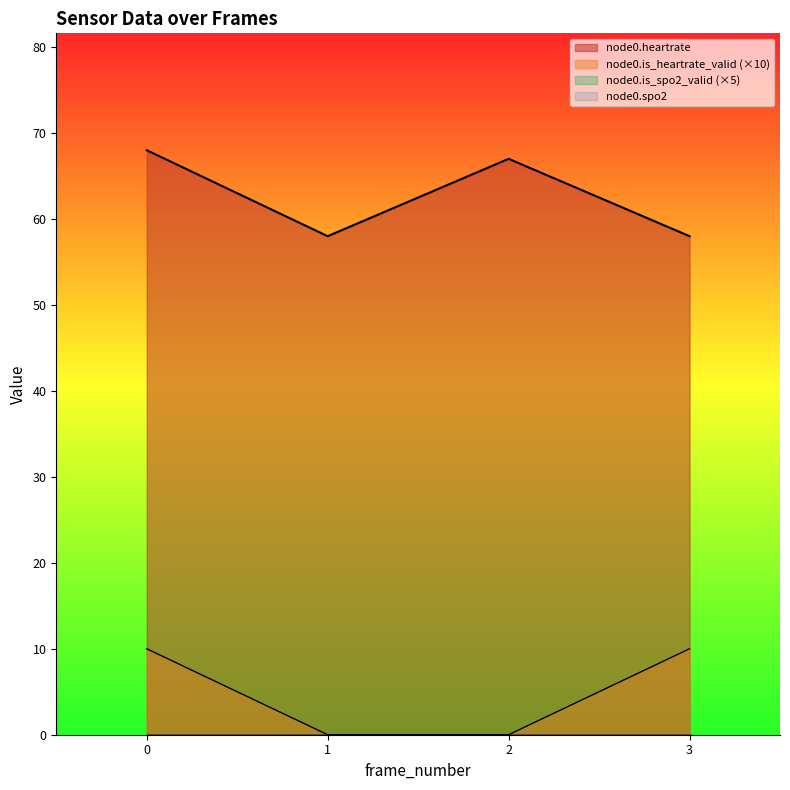

How many values in the node0.is_heartrate_valid series are below 10?

2